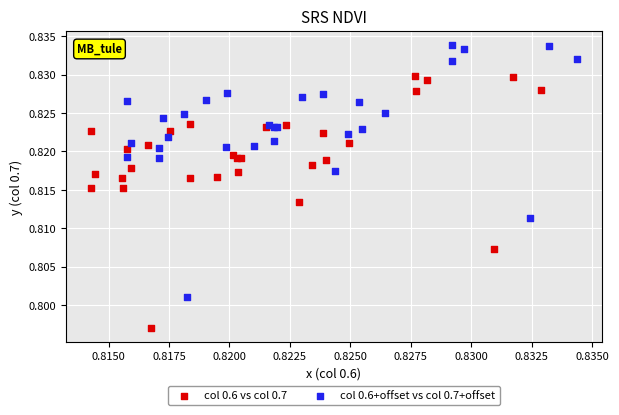

Which series contains the highest Y value?

col 0.6+offset vs col 0.7+offset